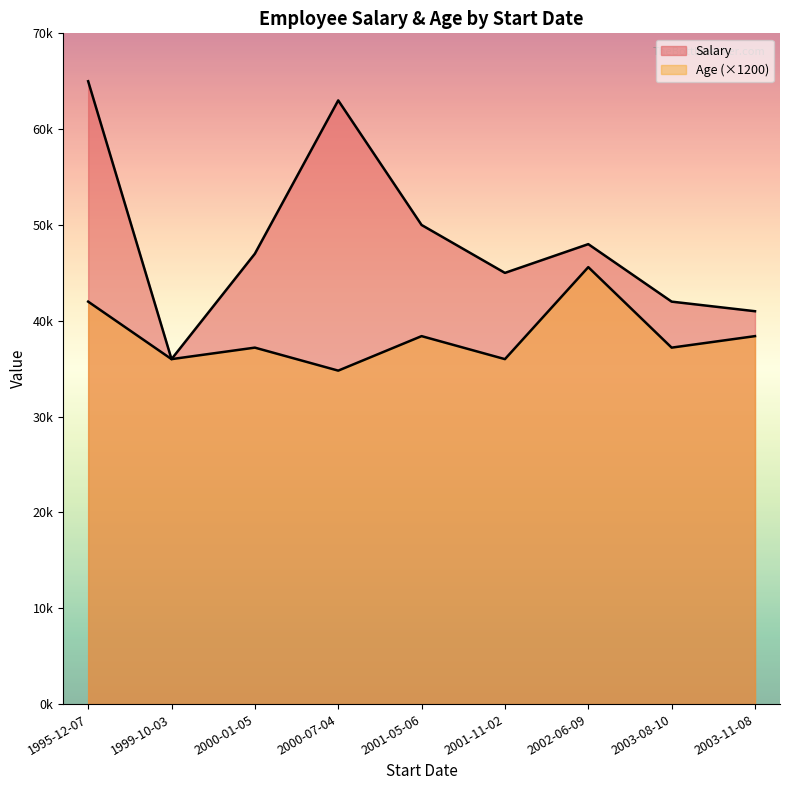

Reading left to right, extract all data points from this chart.

Salary: 2001-11-02=45000	1999-10-03=36000	2000-07-04=63000	2000-01-05=47000	2001-05-06=50000	1995-12-07=65000	2003-11-08=41000	2002-06-09=48000	2003-08-10=42000
Age: 2001-11-02=30	1999-10-03=30	2000-07-04=29	2000-01-05=31	2001-05-06=32	1995-12-07=35	2003-11-08=32	2002-06-09=38	2003-08-10=31